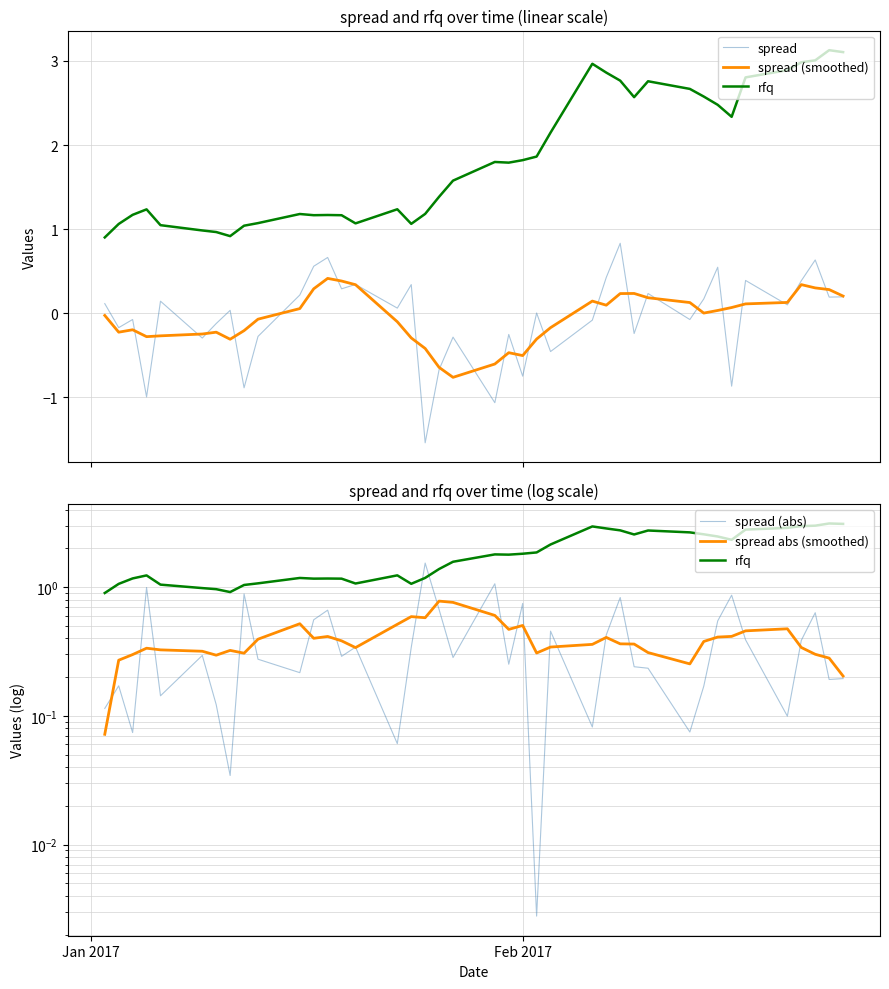

True or false: spread (smoothed) and rfq intersect in this chart.

False